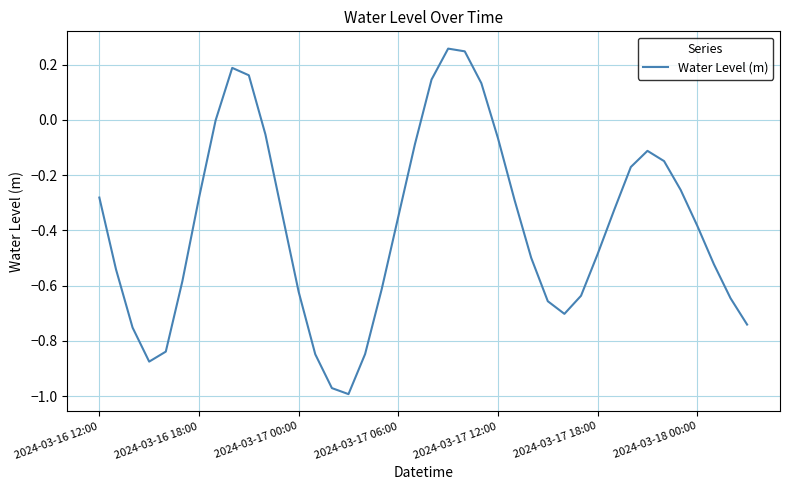

True or false: there are more than 1 points higher than both neighbors.

True